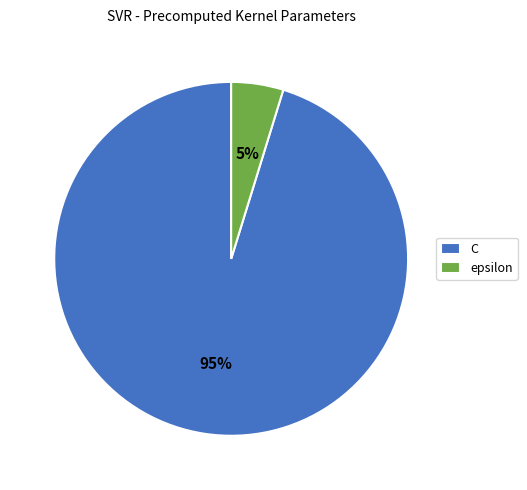

To the nearest percent, what is the combined percentage of epsilon and C?

100%